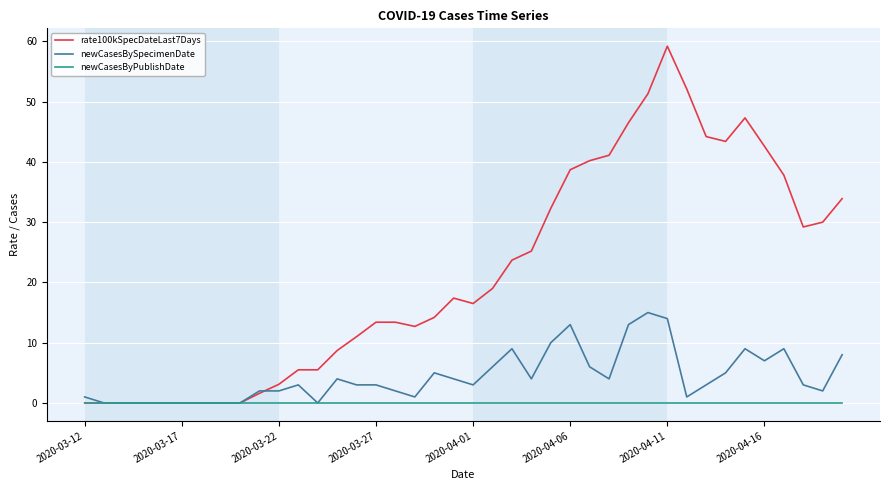

How many series are shown in this chart?

3